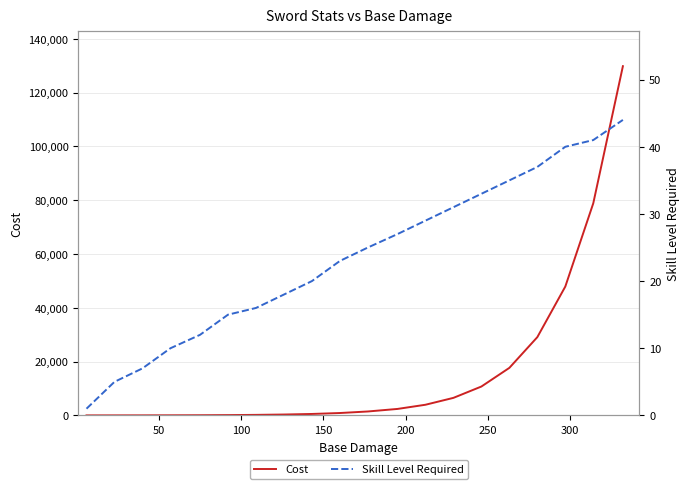

At how many categories does at least one series exceed 57449?

2